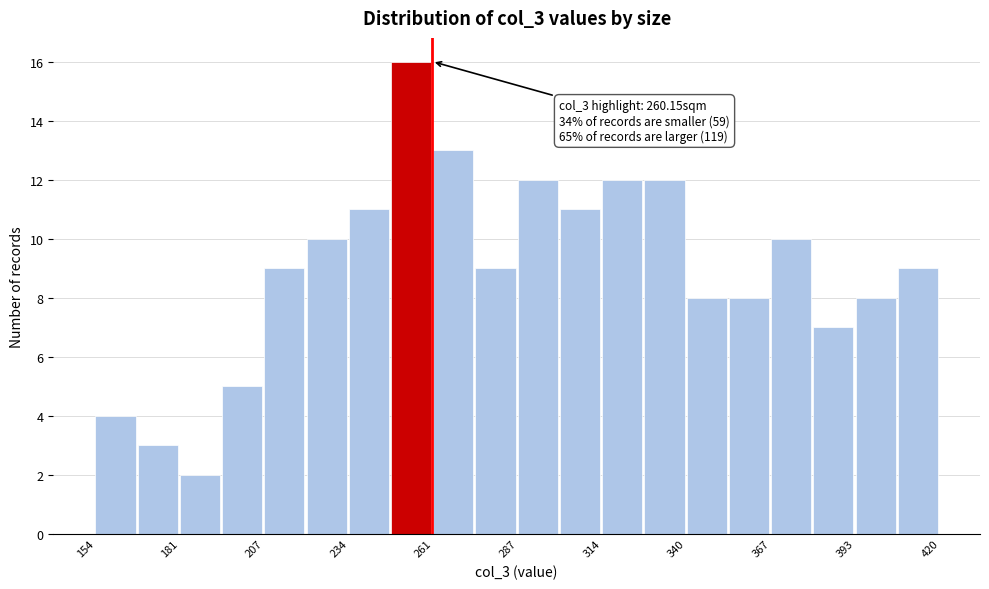

Read against the x-axis, roughly where is the centre of the tallest bar?

255